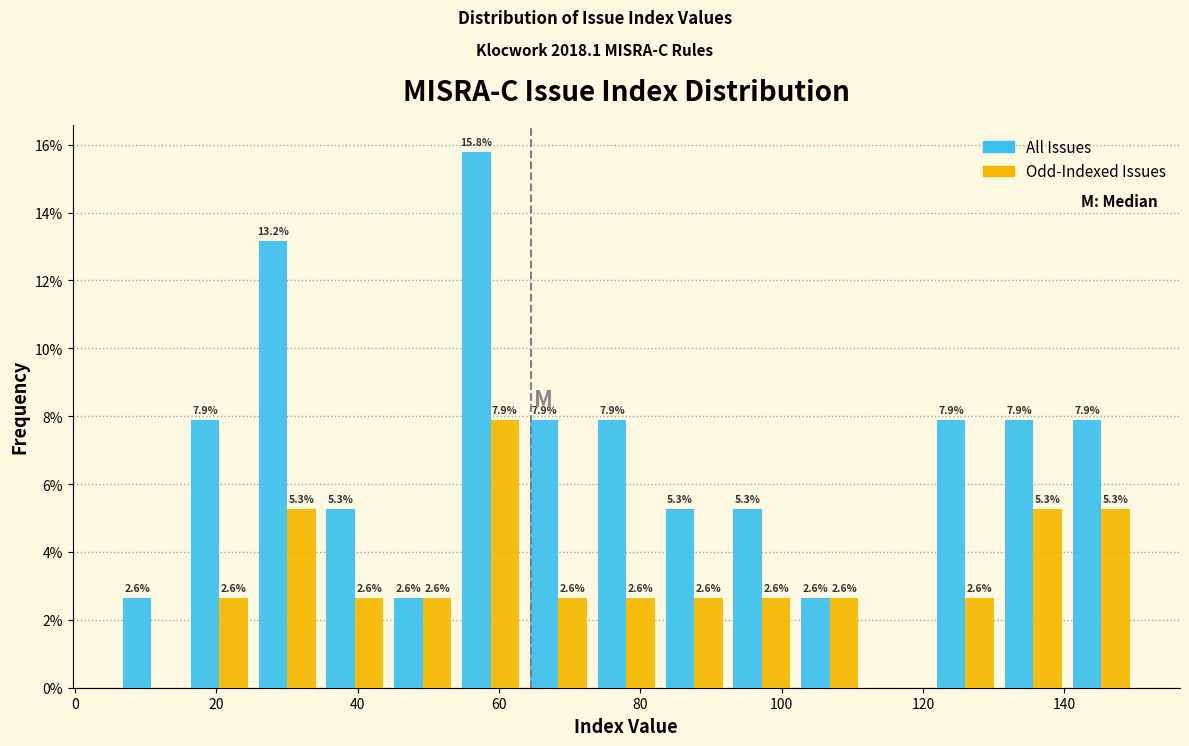

In the Odd-Indexed Issues series, which range on the x-axis has the tallest bar?

54.0 to 63.6